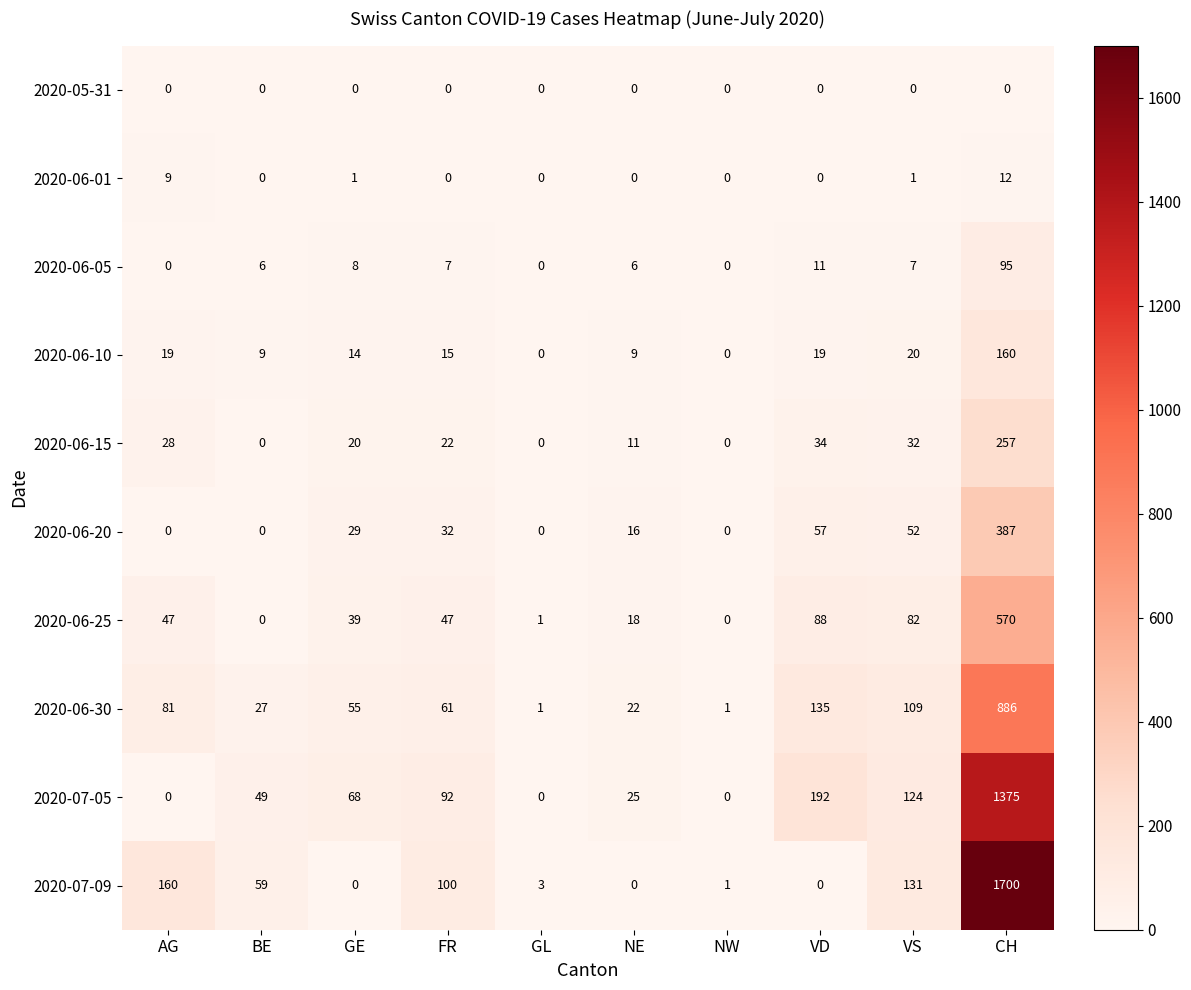

Count the number of data series in this chart.

10